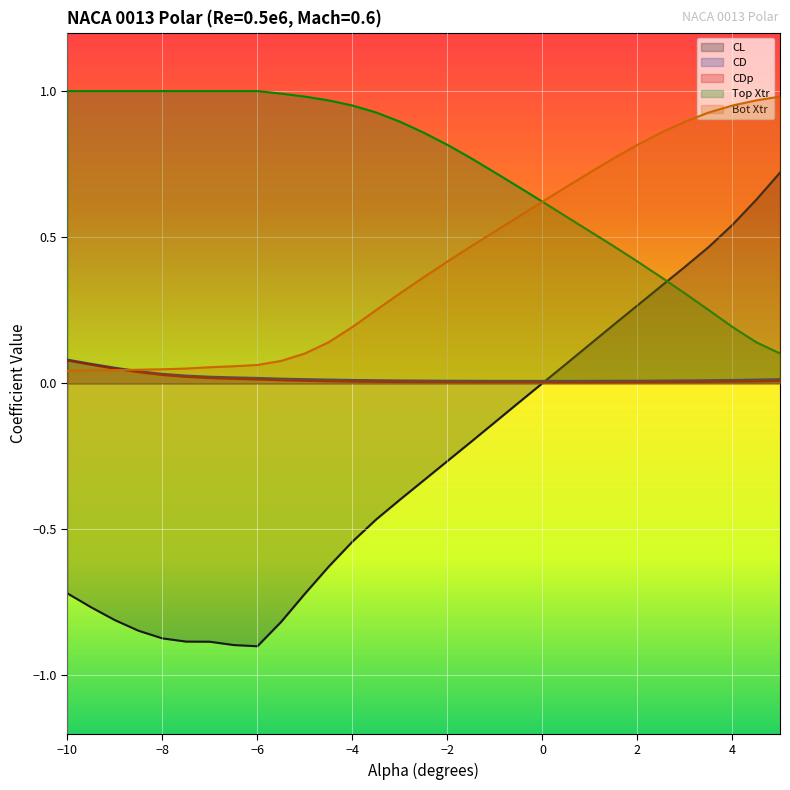

How many lines are shown in the chart?

5